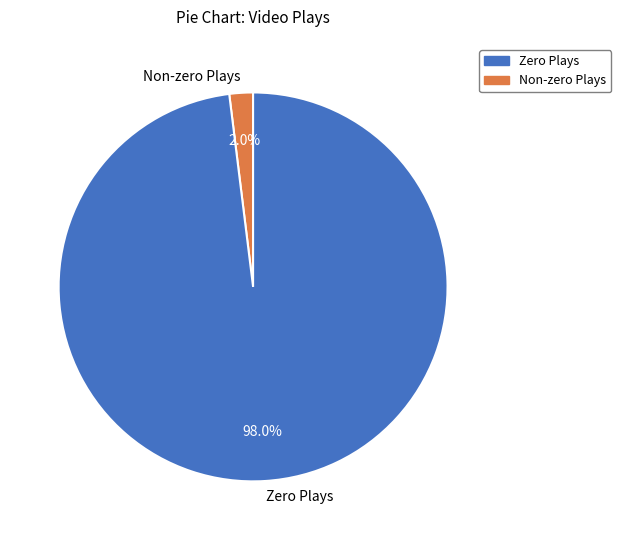

Do Zero Plays and Non-zero Plays together represent more than half of the pie?

Yes